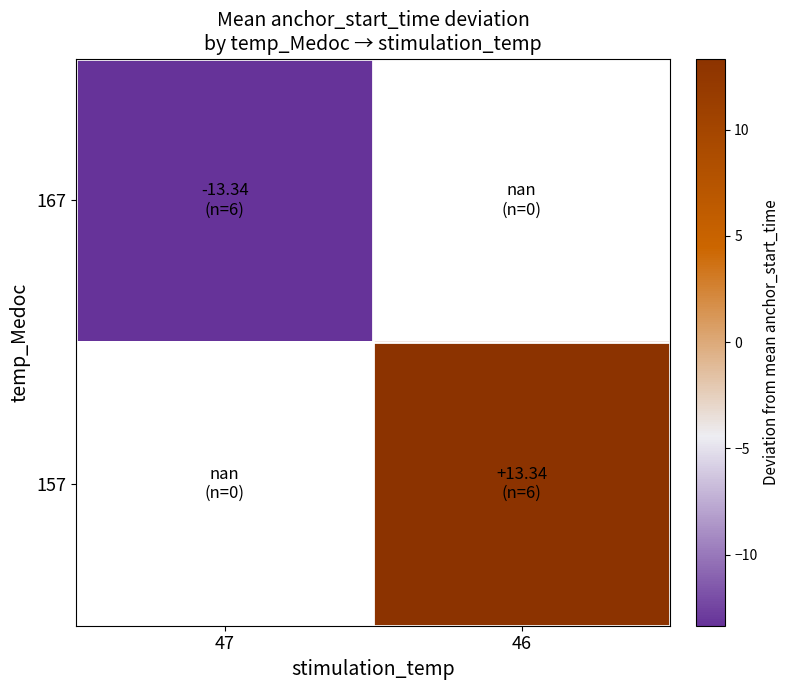

What is the minimum value for 167?

-13.3